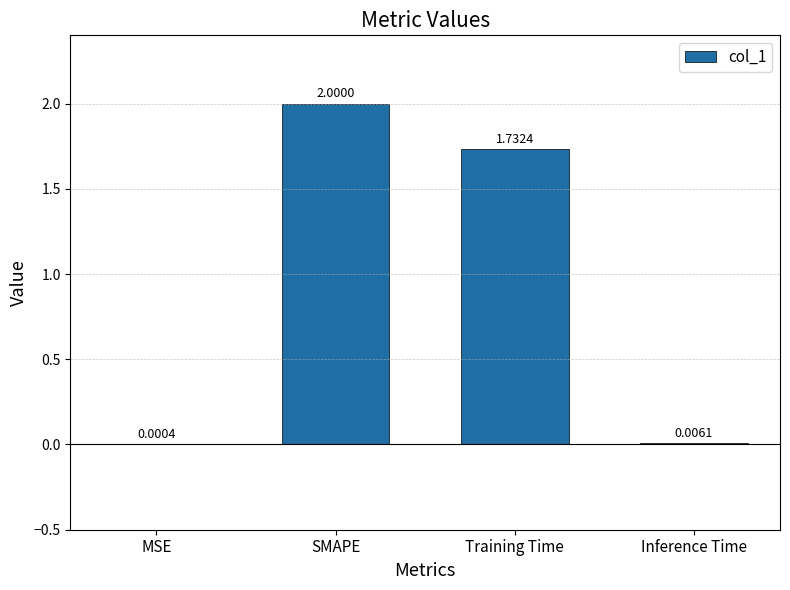

Count the number of data series in this chart.

1